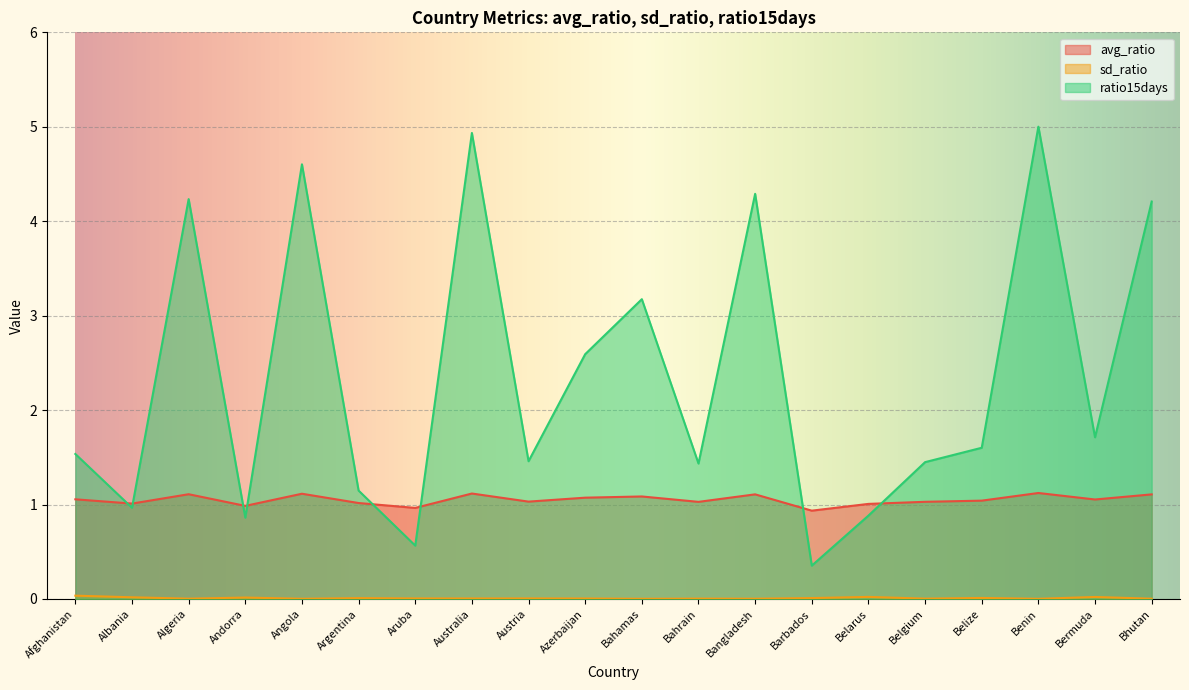

Which series has the widest spread of values?

ratio15days